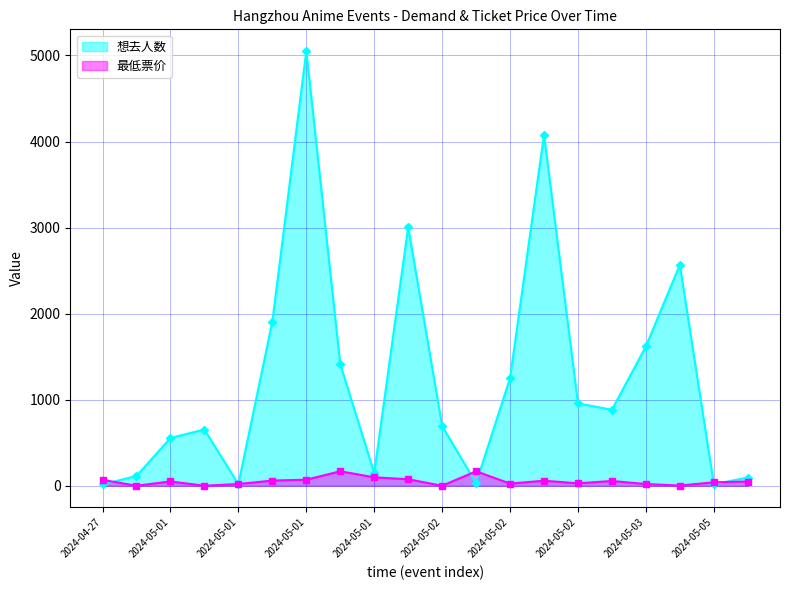

What is the label of the 11th point from the left?

2024-05-02